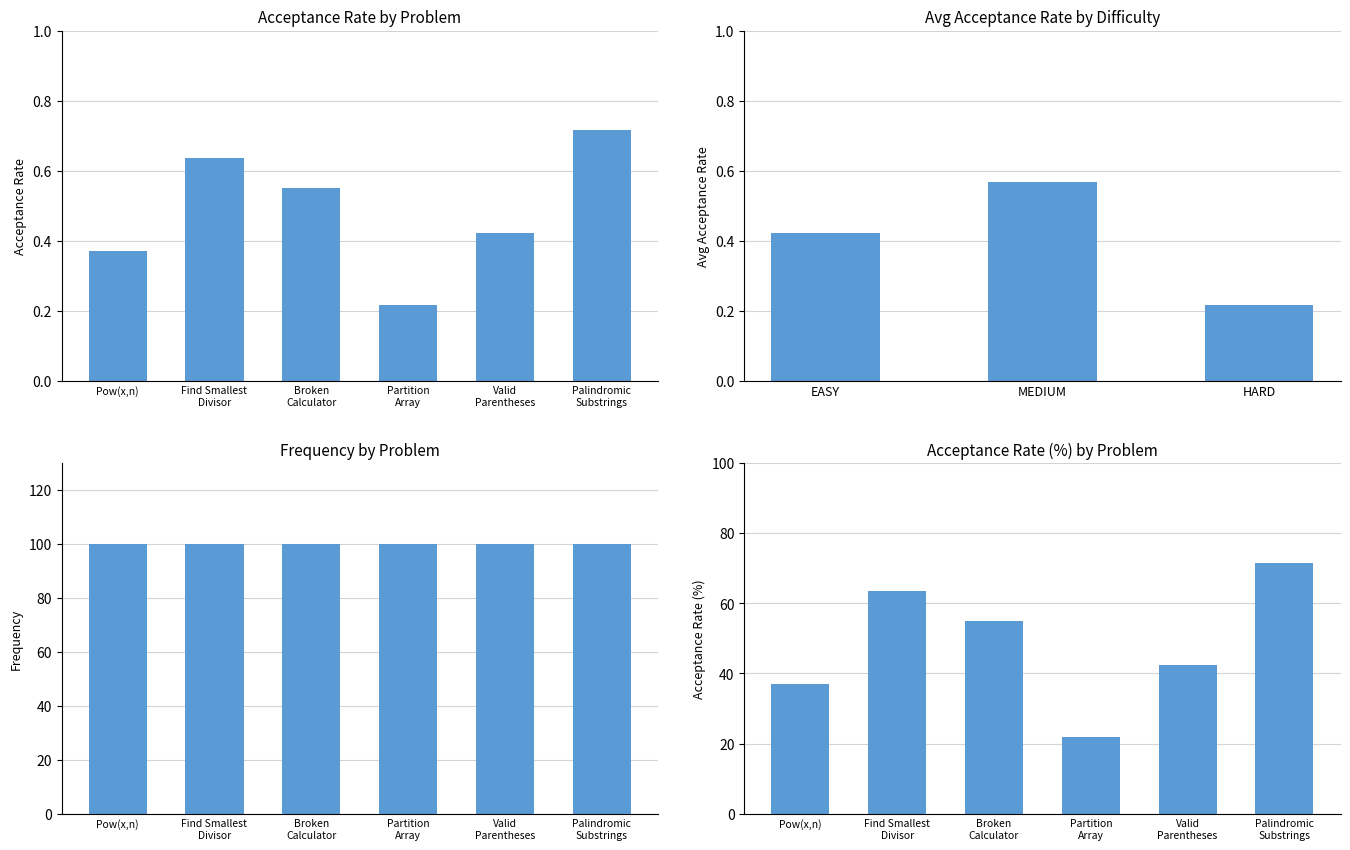

What position from the left is Find Smallest Divisor?

2